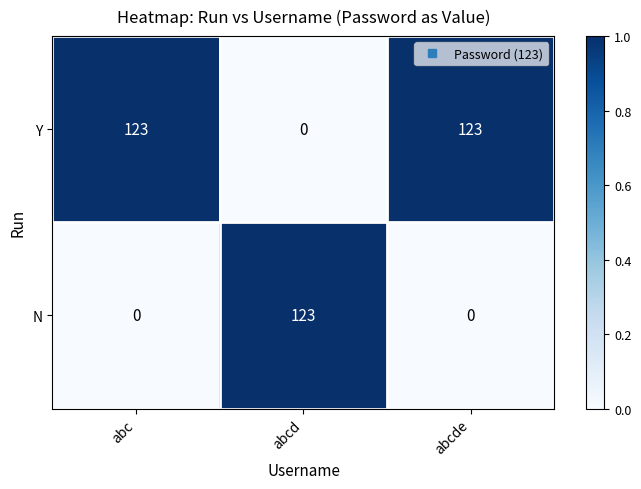

What is the difference between the Y values at abcd and abc?

123